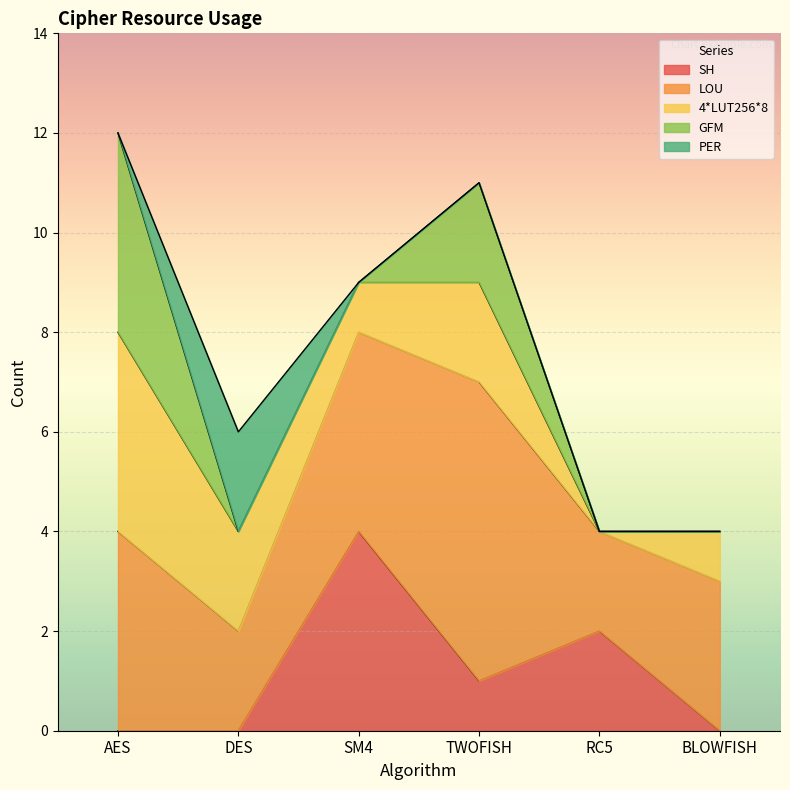

What is the difference between the maximum and minimum values in the 4*LUT256*8 series?

4